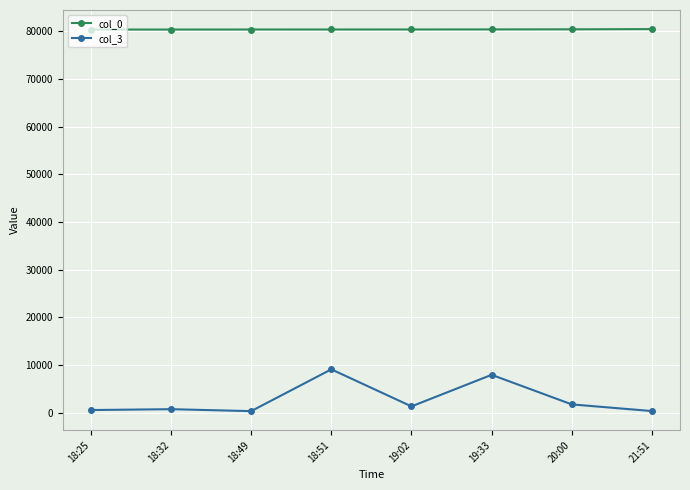

List the series in order of their overall mean, lowest first.

col_3, col_0